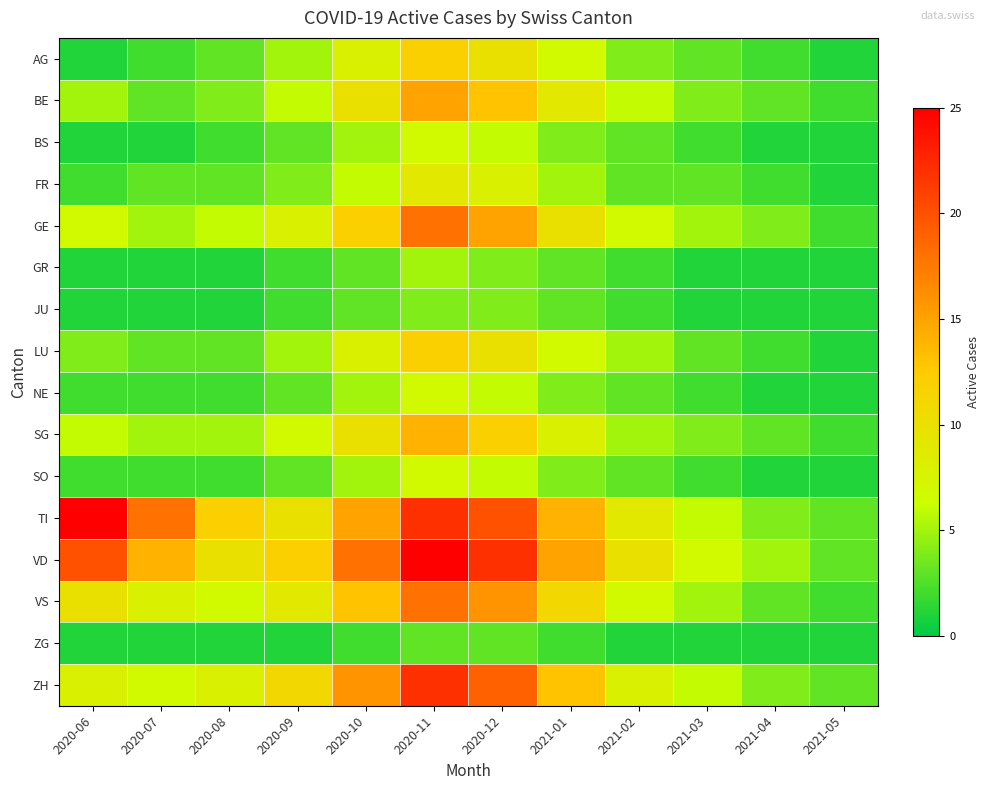

Which series has the largest total across all categories?

VD